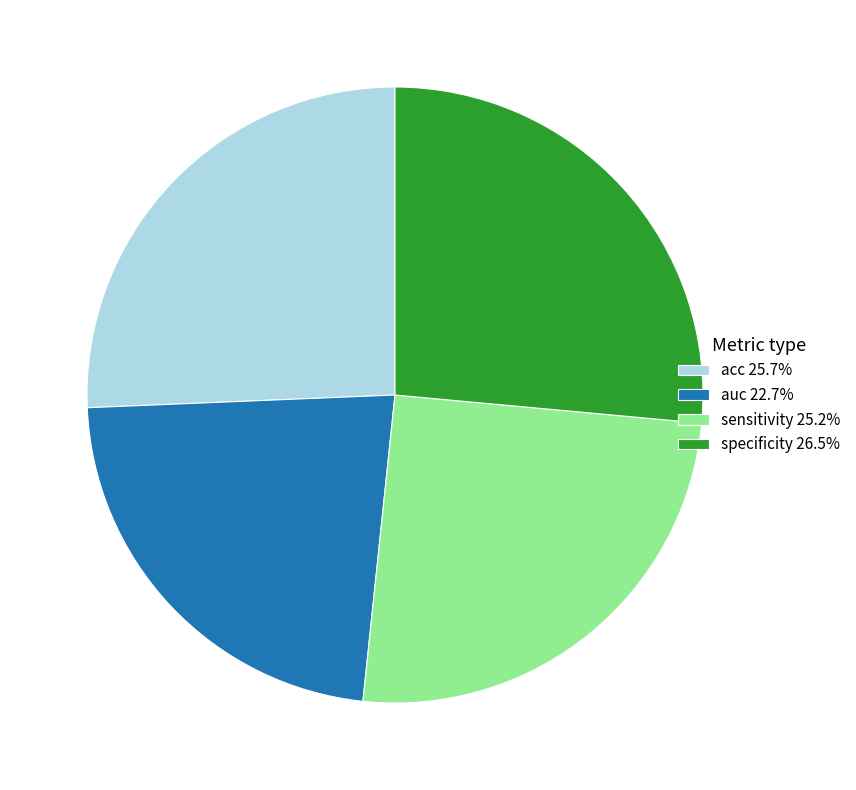

What is the smallest slice in the pie chart?

auc